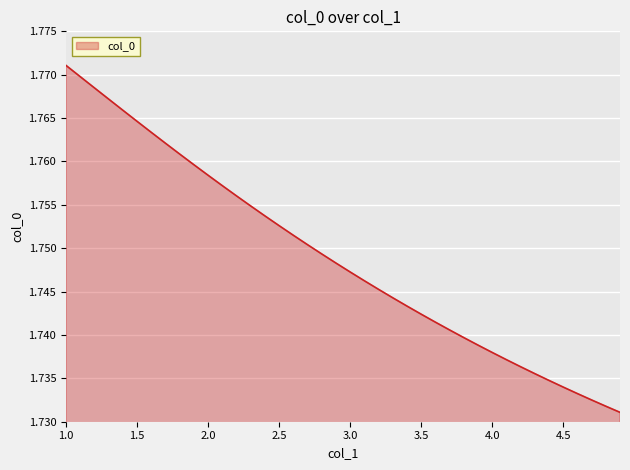

How many lines are shown in the chart?

1